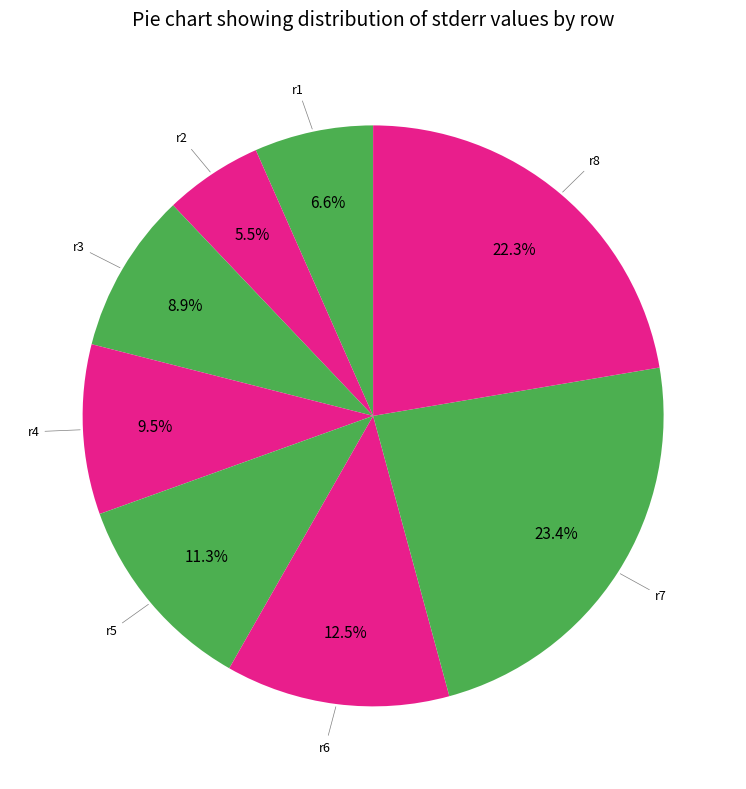

How many slices are in this pie chart?

8